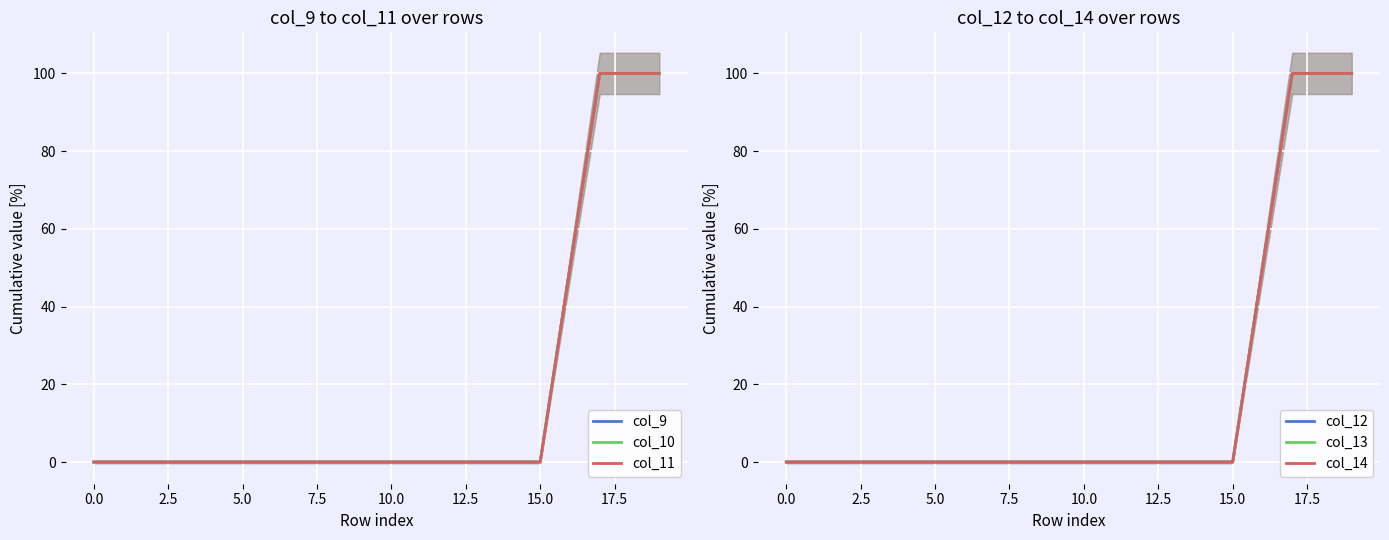

True or false: col_12 and col_11 cross at least once.

False